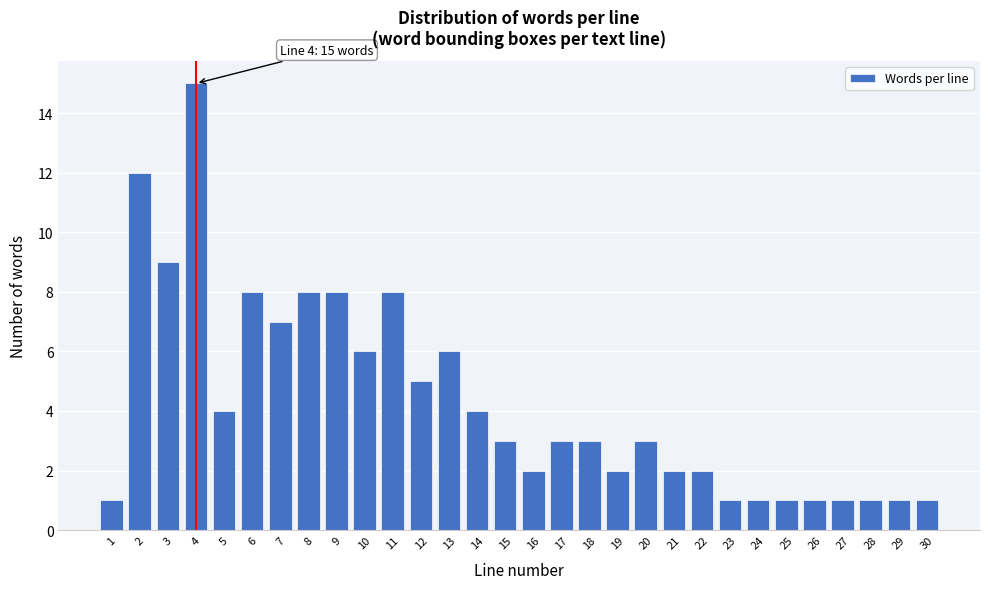

Reading right to left, extract all data points from this chart.

30=1	29=1	28=1	27=1	26=1	25=1	24=1	23=1	22=2	21=2	20=3	19=2	18=3	17=3	16=2	15=3	14=4	13=6	12=5	11=8	10=6	9=8	8=8	7=7	6=8	5=4	4=15	3=9	2=12	1=1